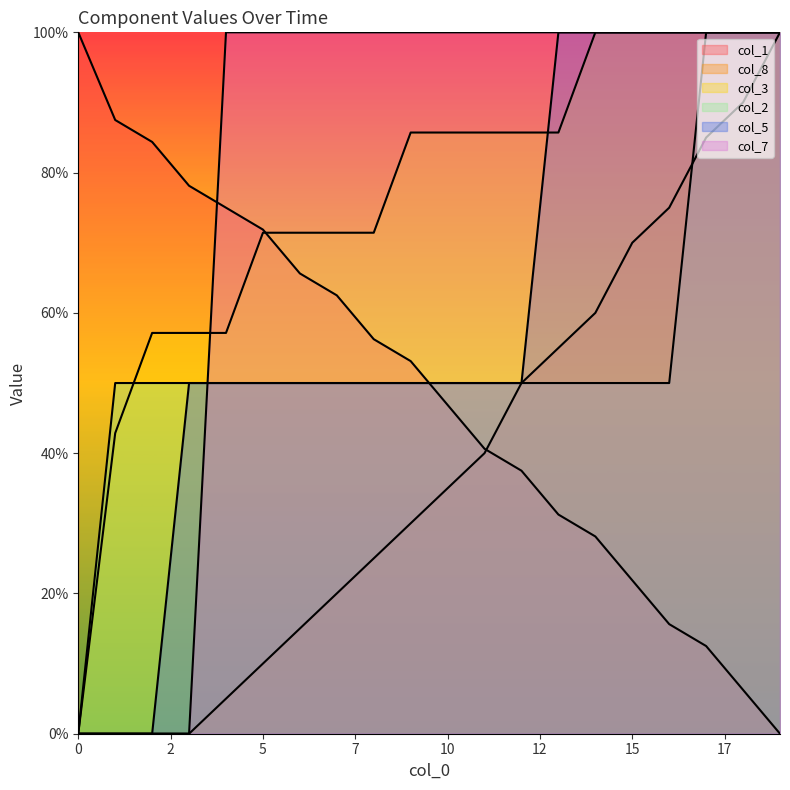

Is it true that col_5 equals 0.5 at 5?

True